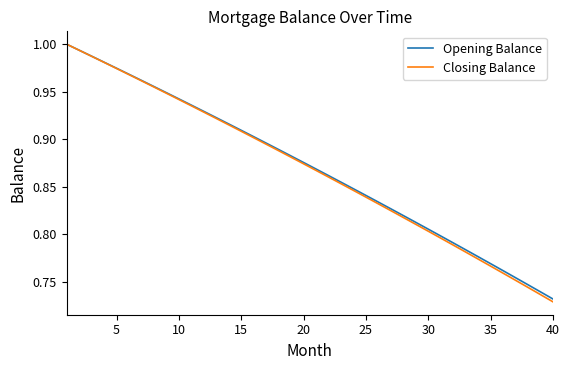

Which series has the widest spread of values?

Closing Balance